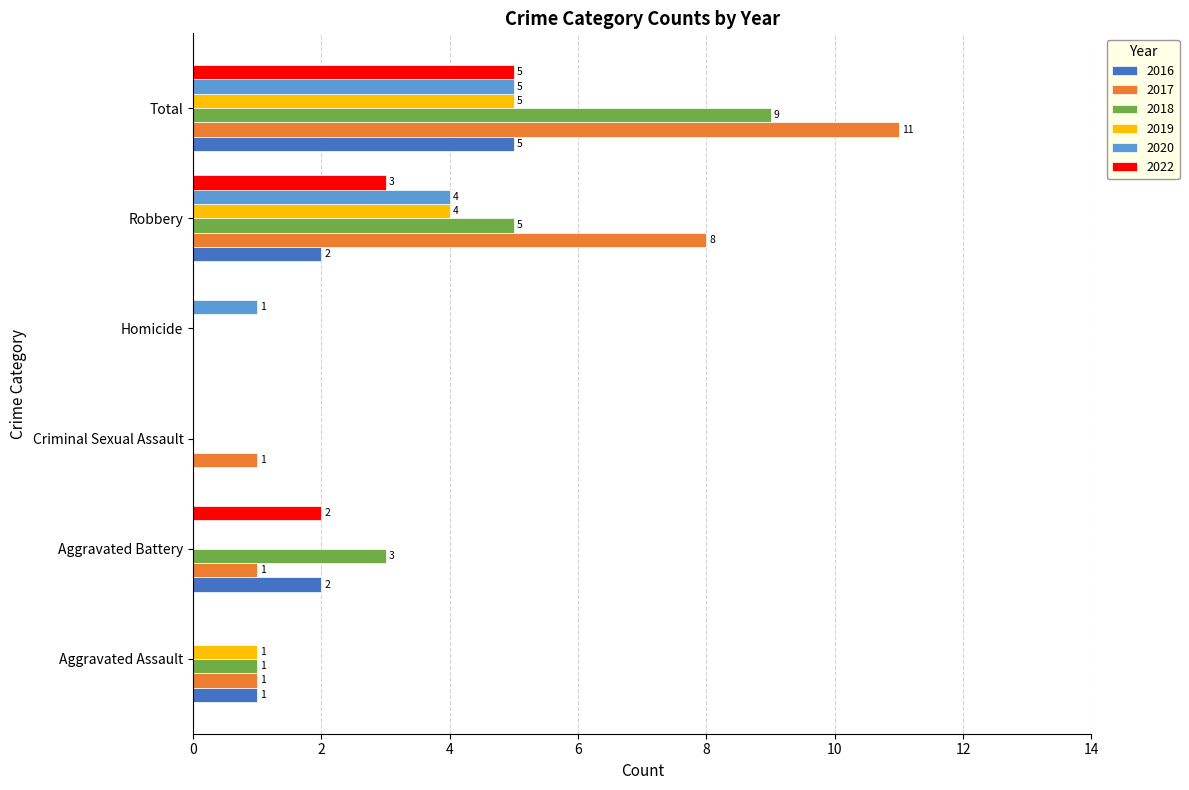

At which category is the sum across all series the highest?

Total